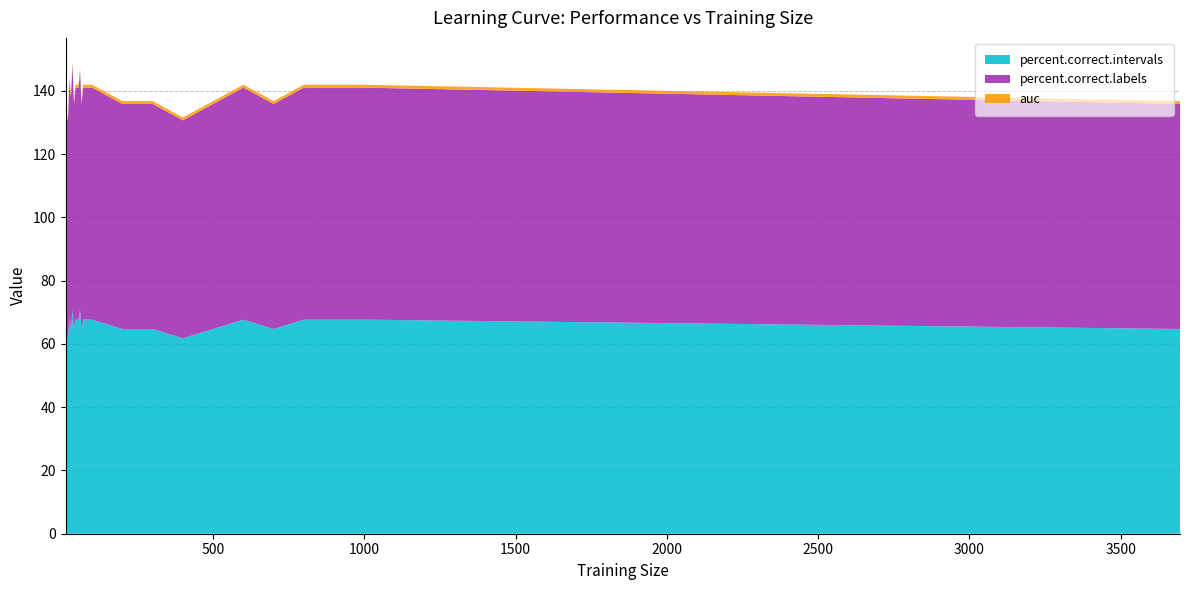

Reading right to left, list all the values displayed in this chart.

auc: 3696=0.9	1000=0.9	900=0.9	800=0.9	700=0.9	600=0.9	500=0.9	400=0.9	300=0.9	200=0.9	100=0.9	95=0.9	90=0.9	85=0.9	80=0.9	75=0.9	70=0.9	65=0.9	60=0.9	55=0.9	50=0.9	45=0.9	40=0.9	35=0.9	30=0.8	25=0.9	20=0.9	18=0.9	16=0.8	14=0.9	12=0.9
percent.correct.labels: 3696=71.1	1000=73.3	900=73.3	800=73.3	700=71.1	600=73.3	500=71.1	400=68.9	300=71.1	200=71.1	100=73.3	95=73.3	90=73.3	85=73.3	80=73.3	75=73.3	70=73.3	65=71.1	60=75.6	55=73.3	50=73.3	45=73.3	40=71.1	35=77.8	30=73.3	25=75.6	20=68.9	18=68.9	16=73.3	14=73.3	12=71.1
percent.correct.intervals: 3696=64.7	1000=67.6	900=67.6	800=67.6	700=64.7	600=67.6	500=64.7	400=61.8	300=64.7	200=64.7	100=67.6	95=67.6	90=67.6	85=67.6	80=67.6	75=67.6	70=67.6	65=64.7	60=70.6	55=67.6	50=67.6	45=67.6	40=64.7	35=70.6	30=64.7	25=67.6	20=61.8	18=61.8	16=61.8	14=64.7	12=58.8